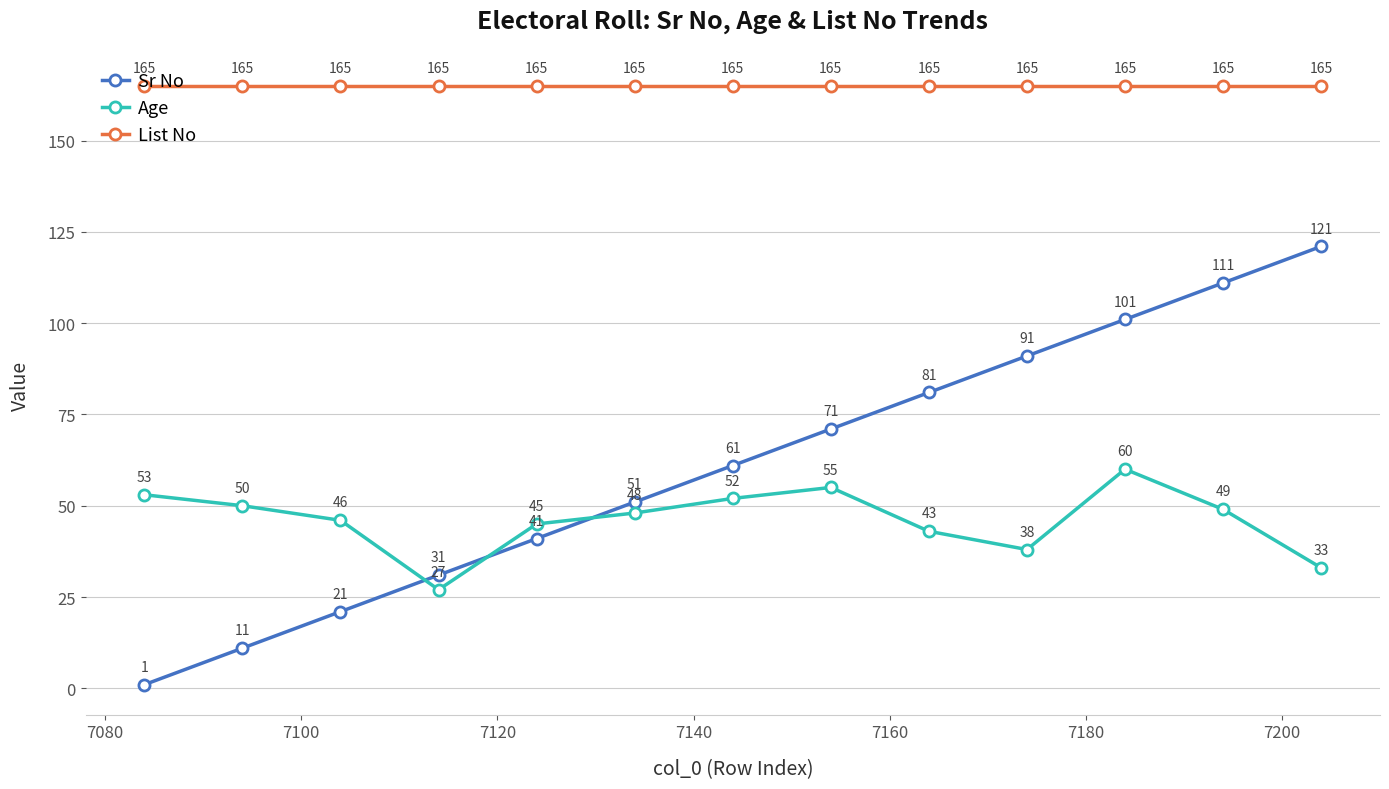

What is the value of the Age point at the 7th from the left?

52